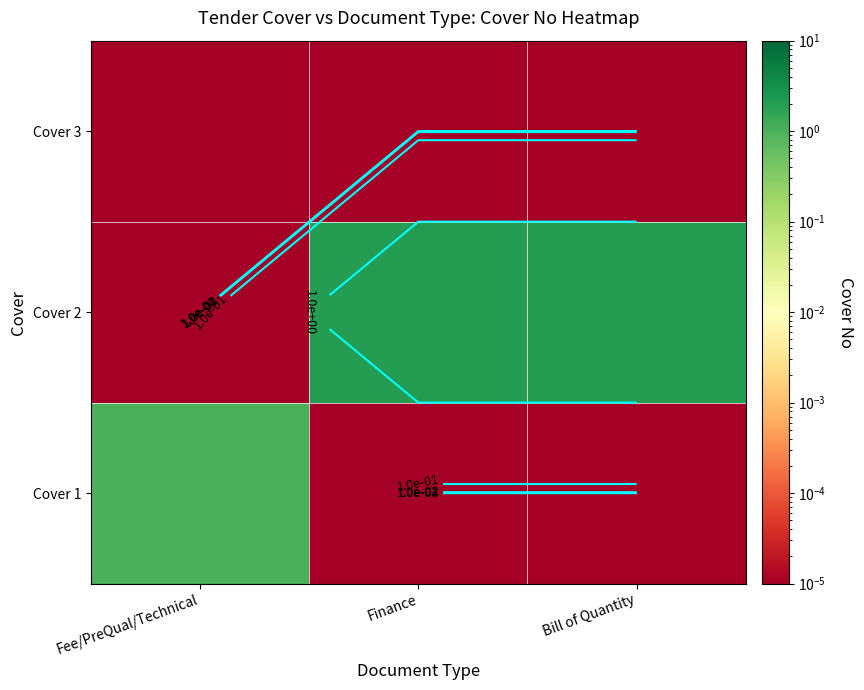

Rank the series at Finance from lowest to highest value.

Cover 1, Cover 3, Cover 2